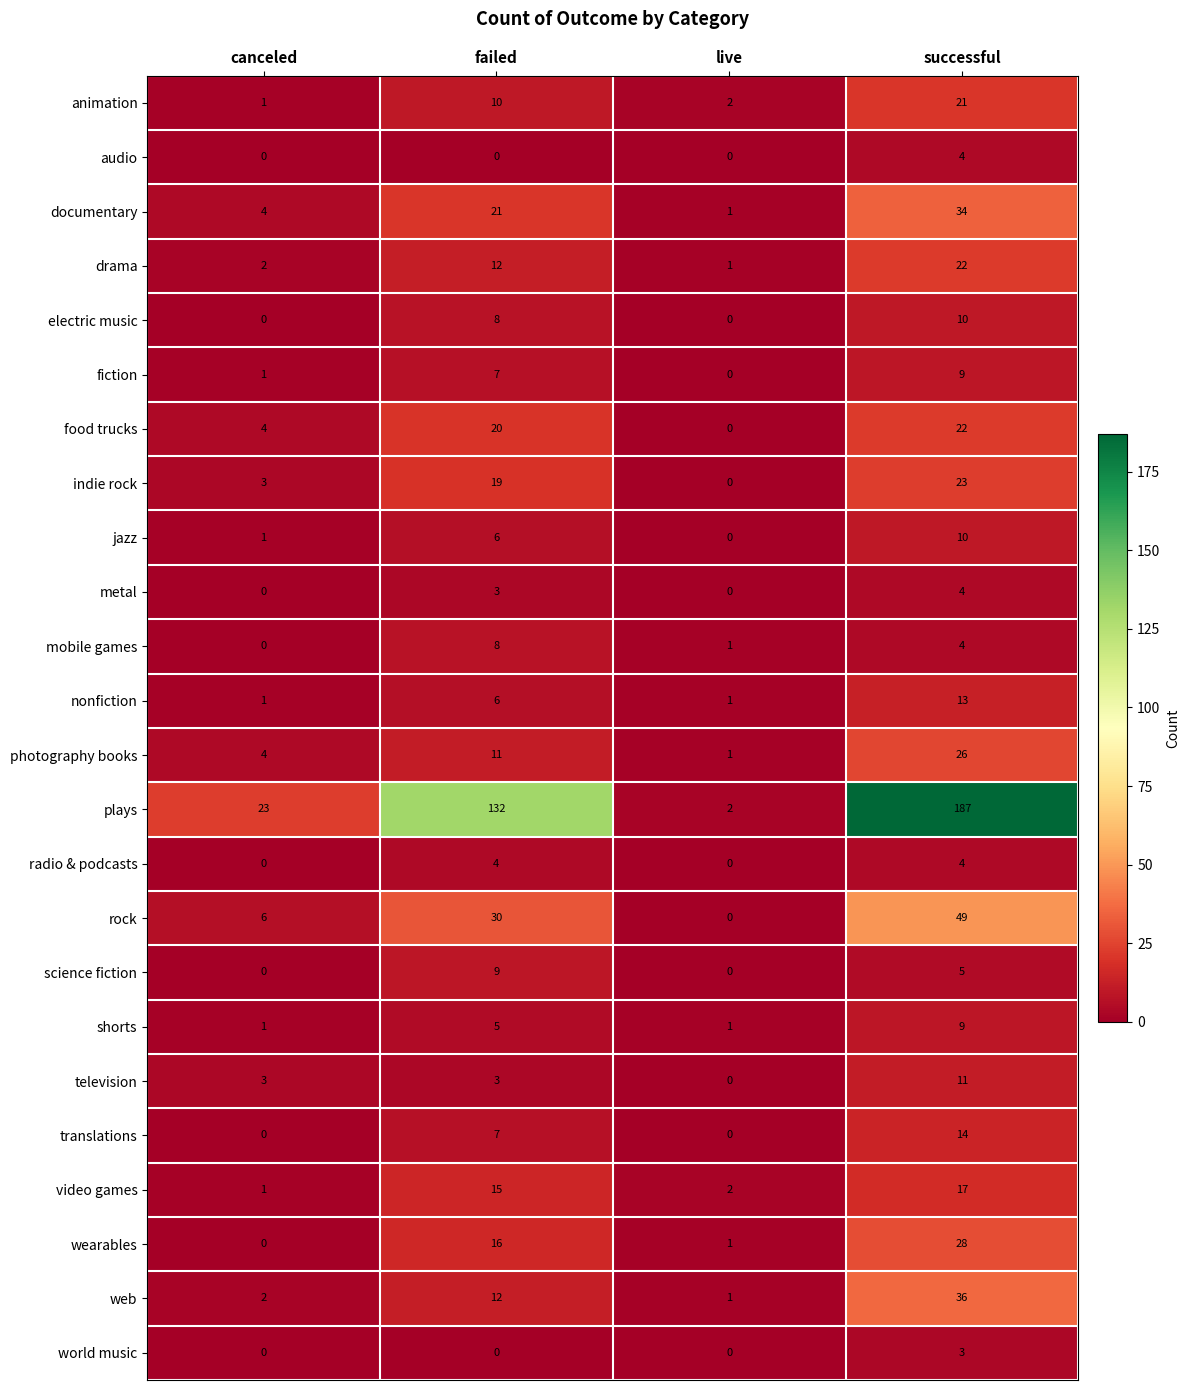

What is the spread (max minus min) of values at live?

2